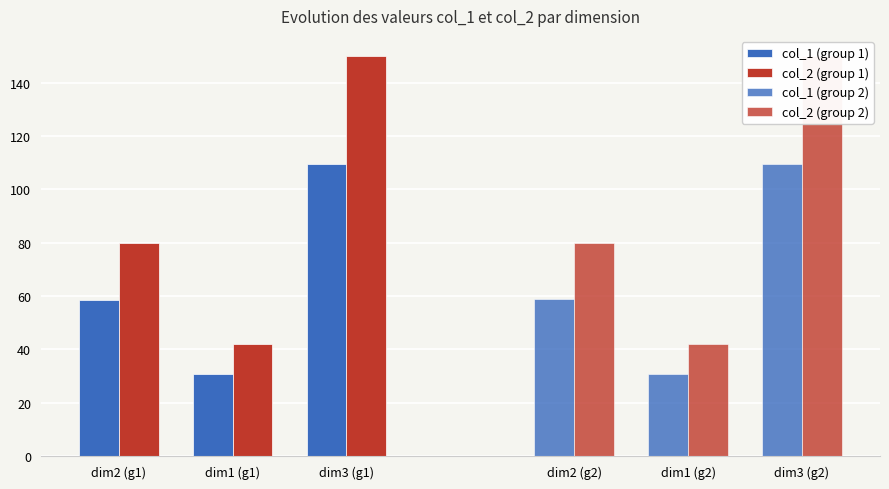

Count the col_2 (group 2) values in the range 42 to 150.

3